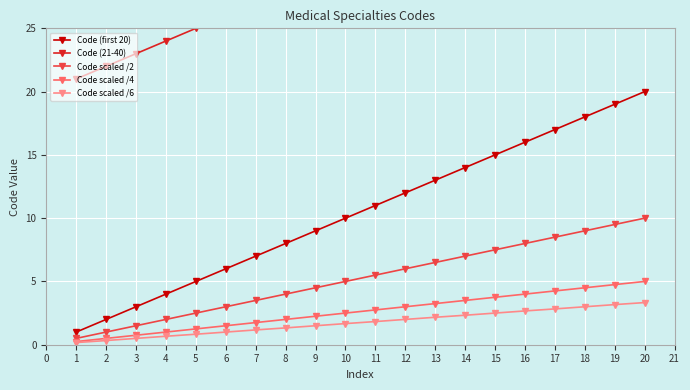

True or false: Code (first 20) and Code scaled /6 cross at least once.

False